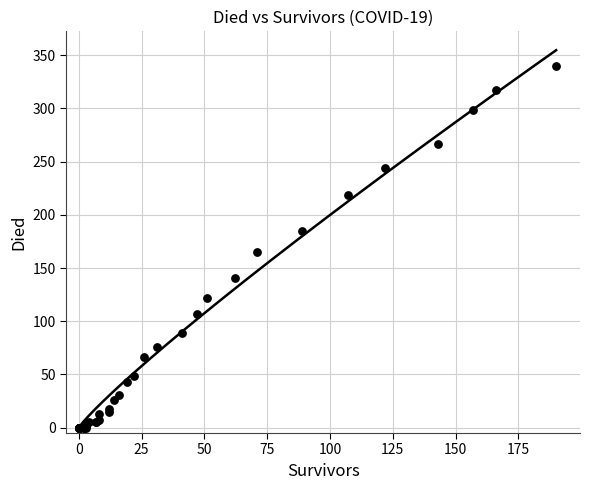

What Y value in the scatter plot is closest to 170?

165